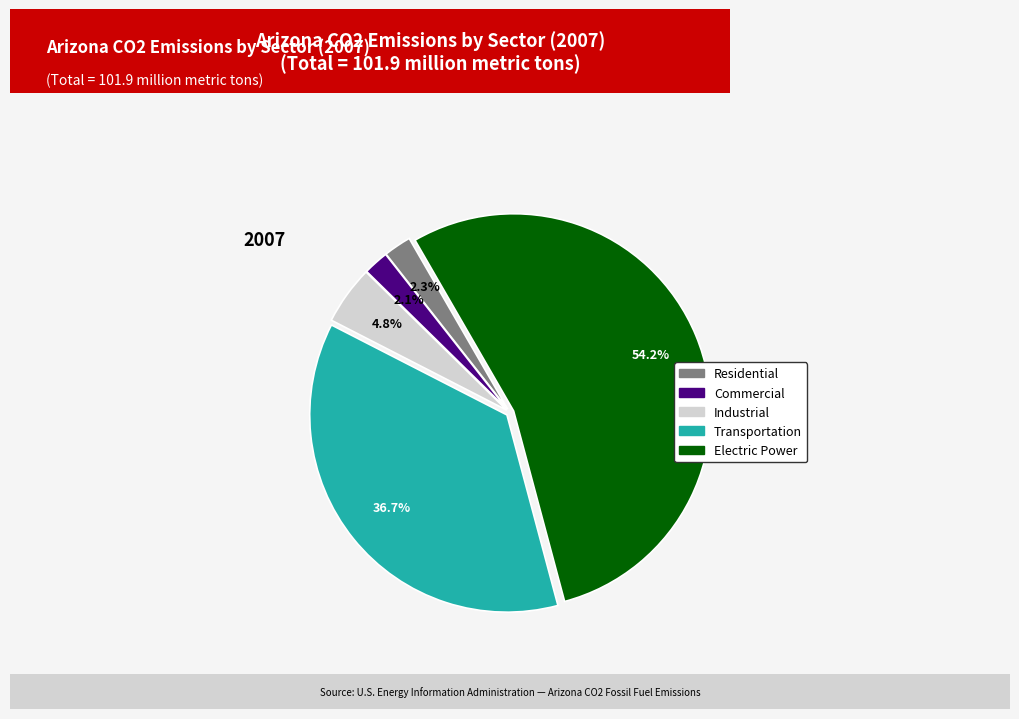

How many segments does this pie chart have?

5